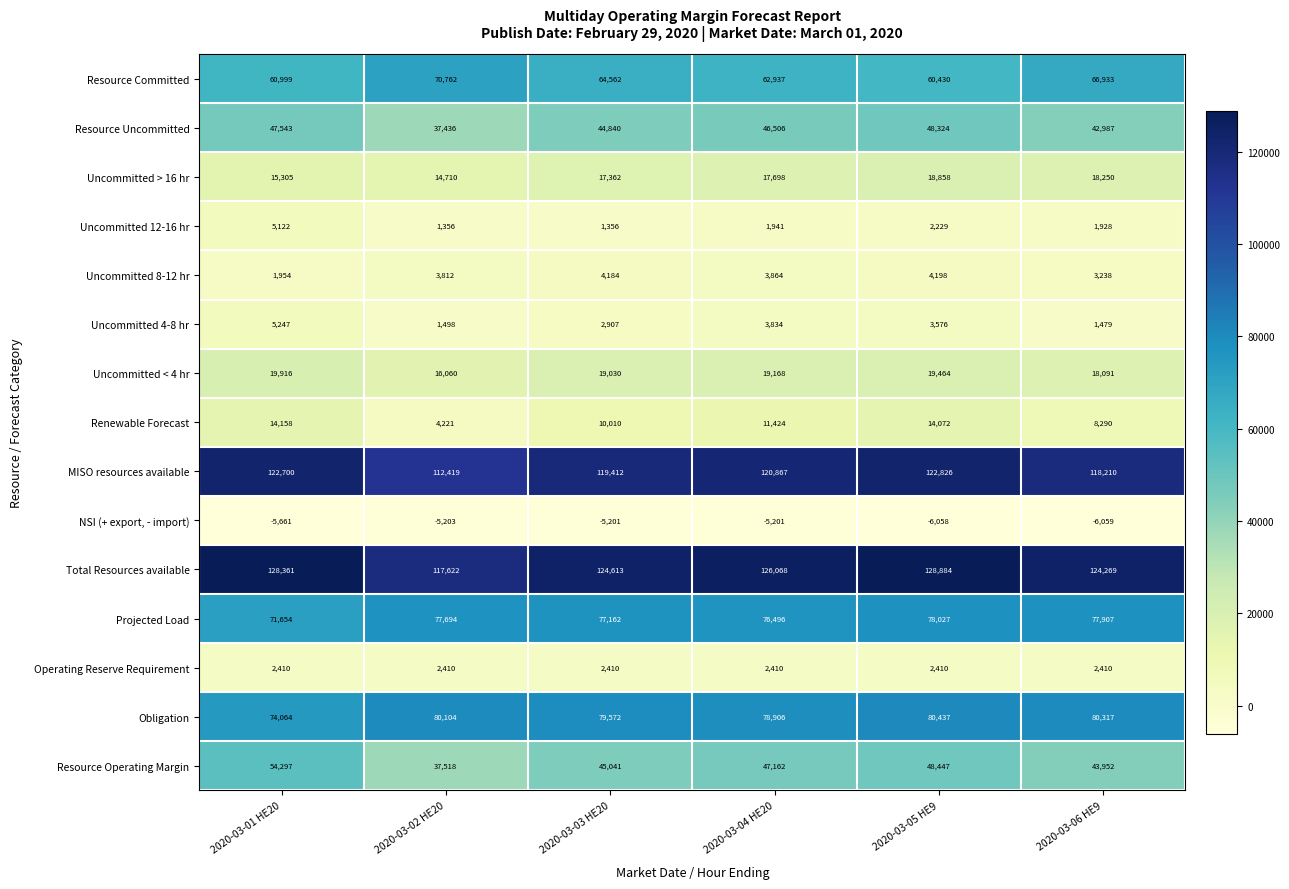

At how many categories does at least one series exceed 55294?

6